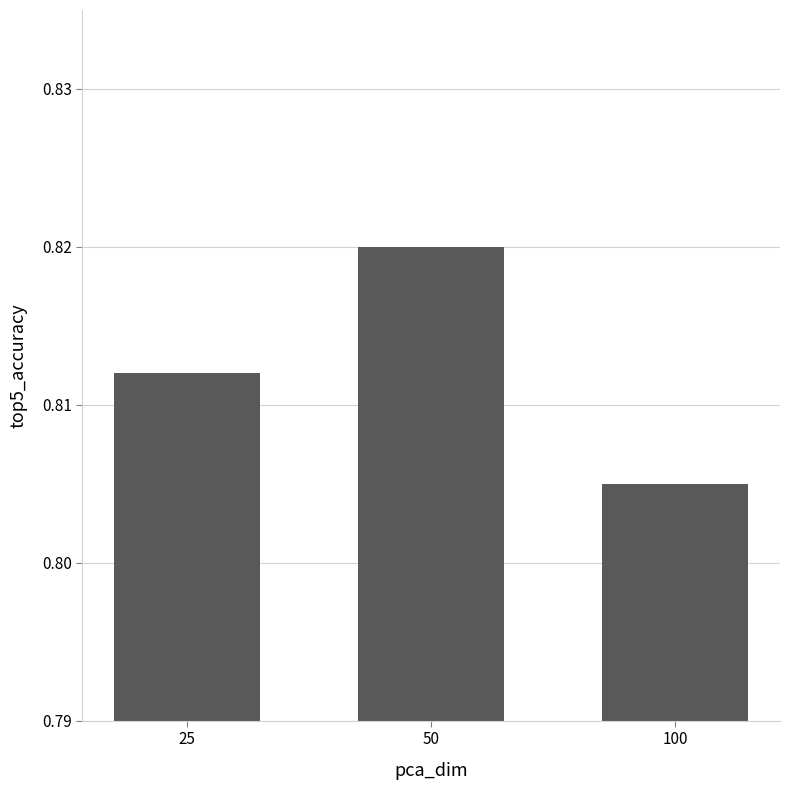

How many bars are there in total?

3